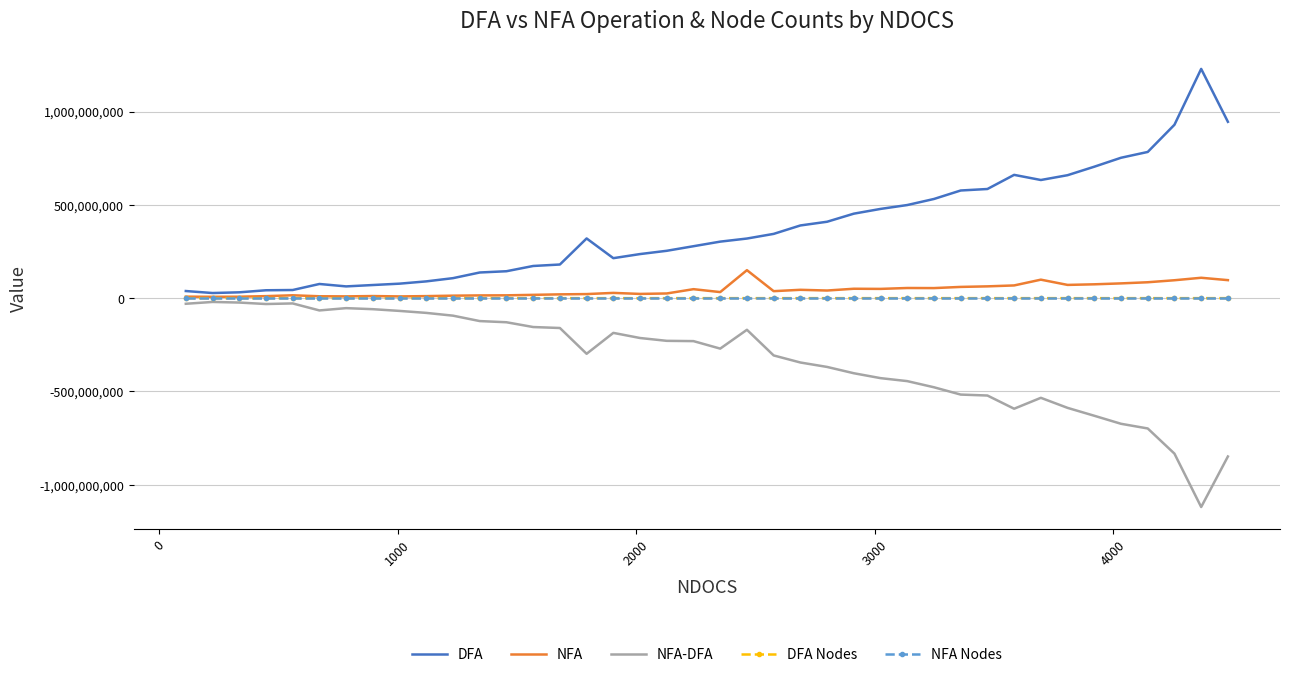

Which series has the largest total across all categories?

DFA